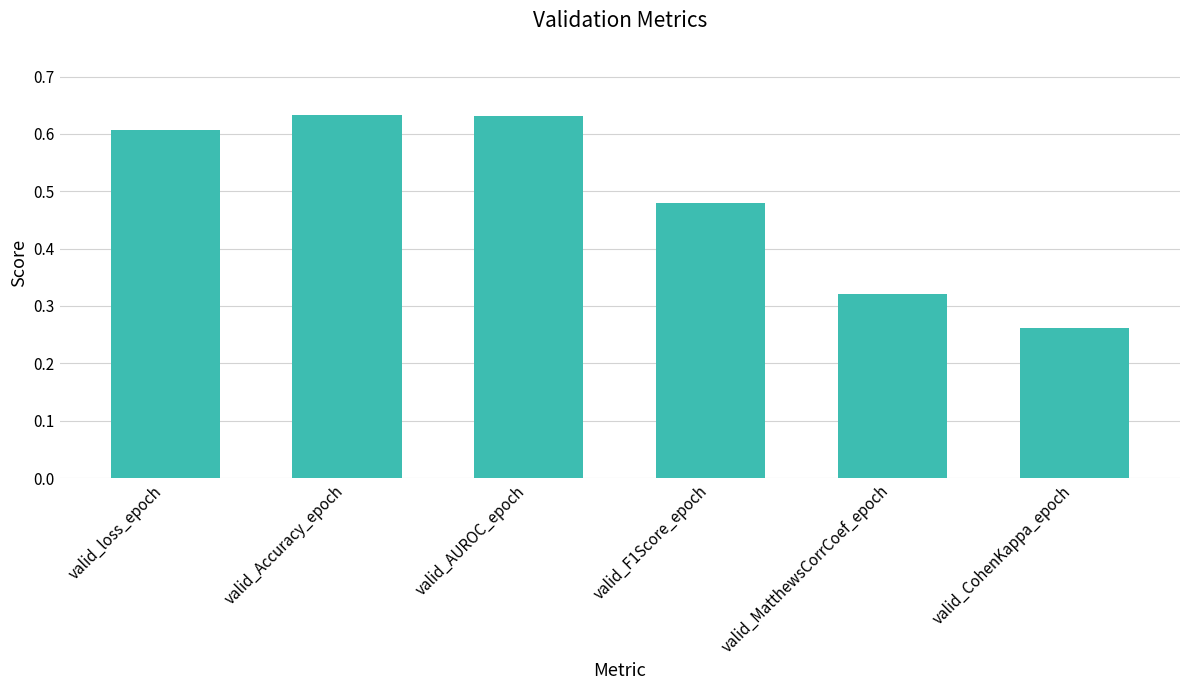

Where is the data nearest to the value 0?

valid_CohenKappa_epoch